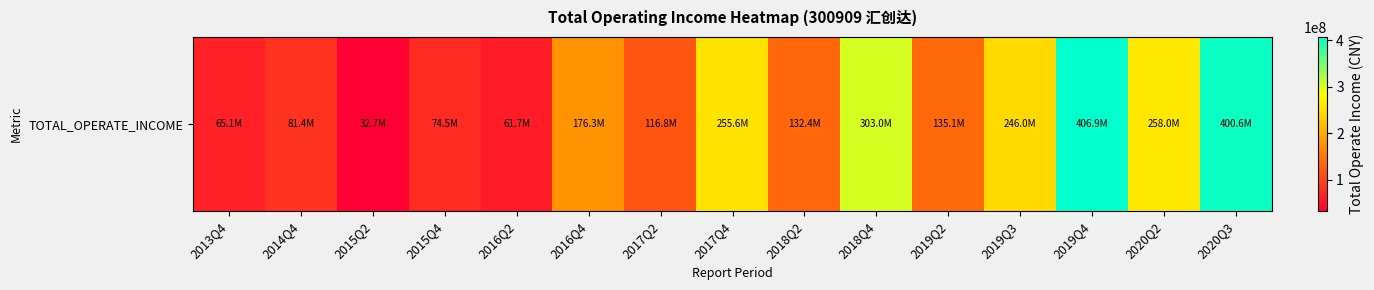

Which label corresponds to the largest value in the chart?

2019Q4